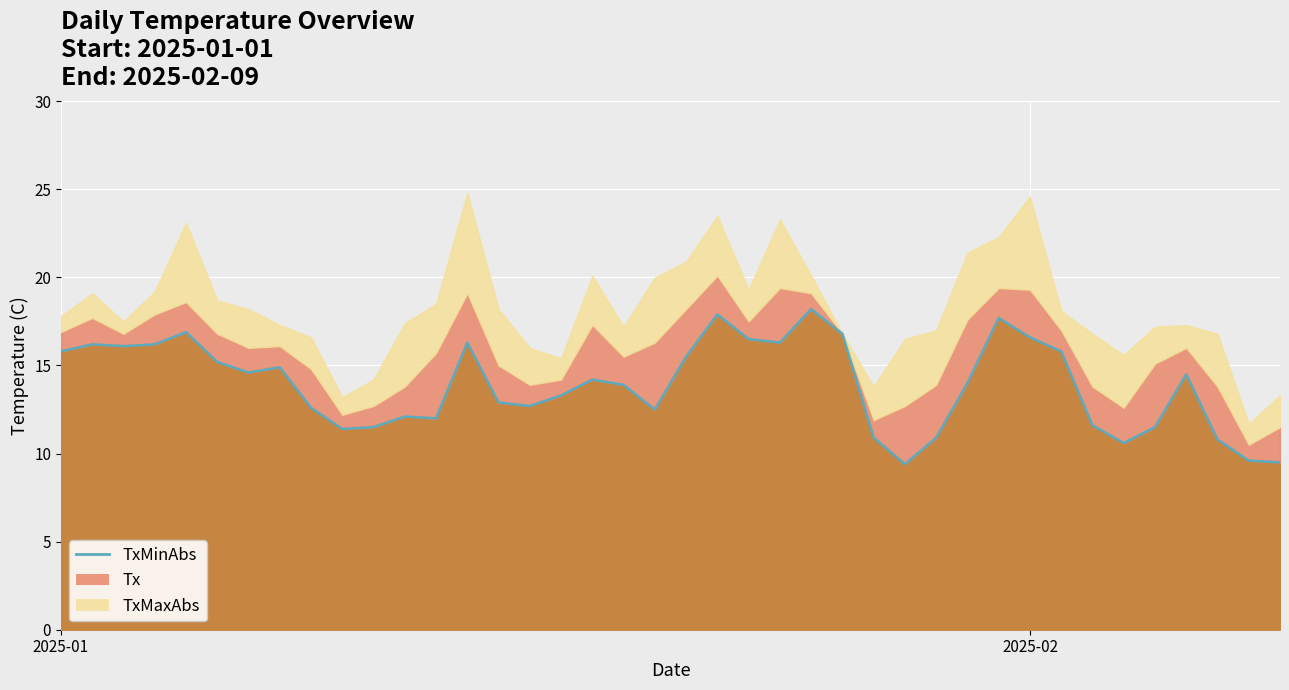

What is the difference between the maximum and second lowest values in the TxMaxAbs series?

11.6